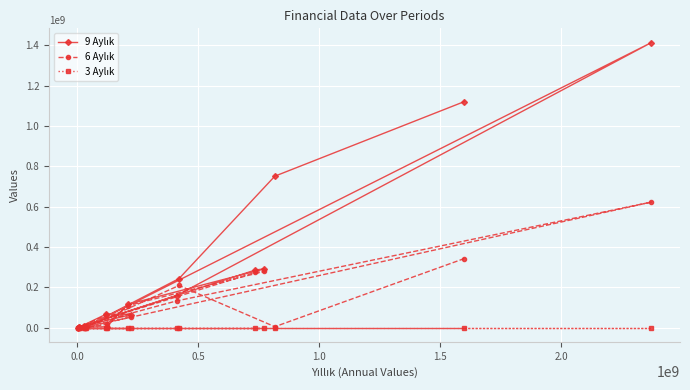

What is the highest value of the 6 Aylık series?

622998292